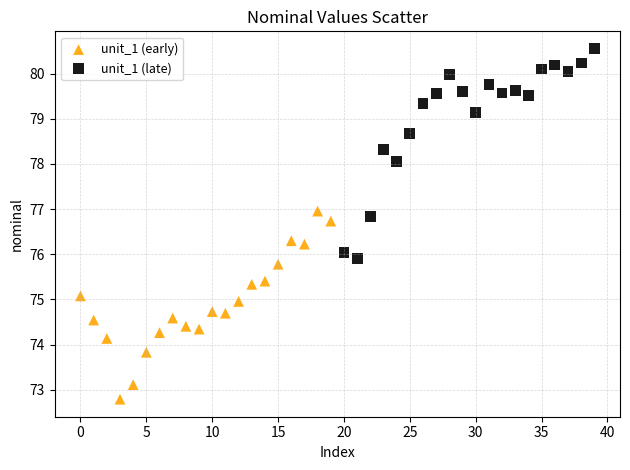

Which series contains the lowest Y value?

unit_1 (early)